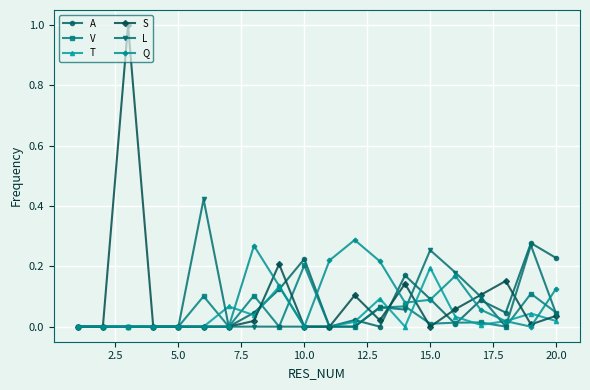

True or false: S has more than 1 points higher than both neighbors.

True